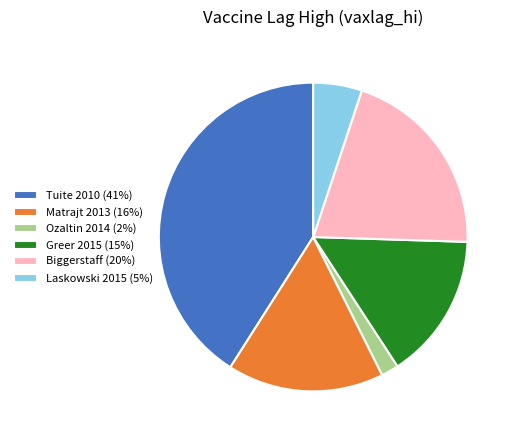

Count the number of slices in the pie.

6